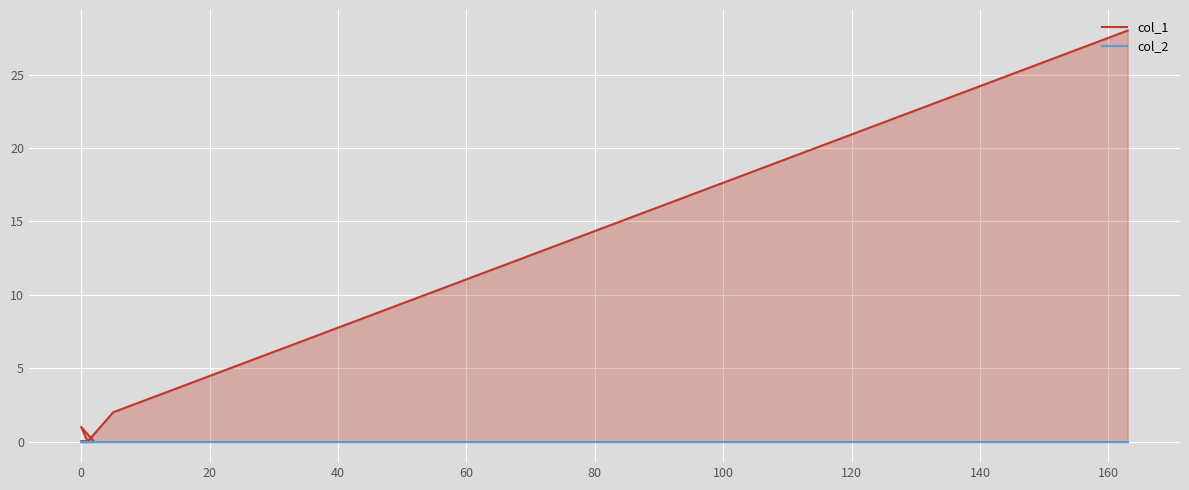

Is the value of col_2 at −20 greater than the value of col_1 at 120?

No